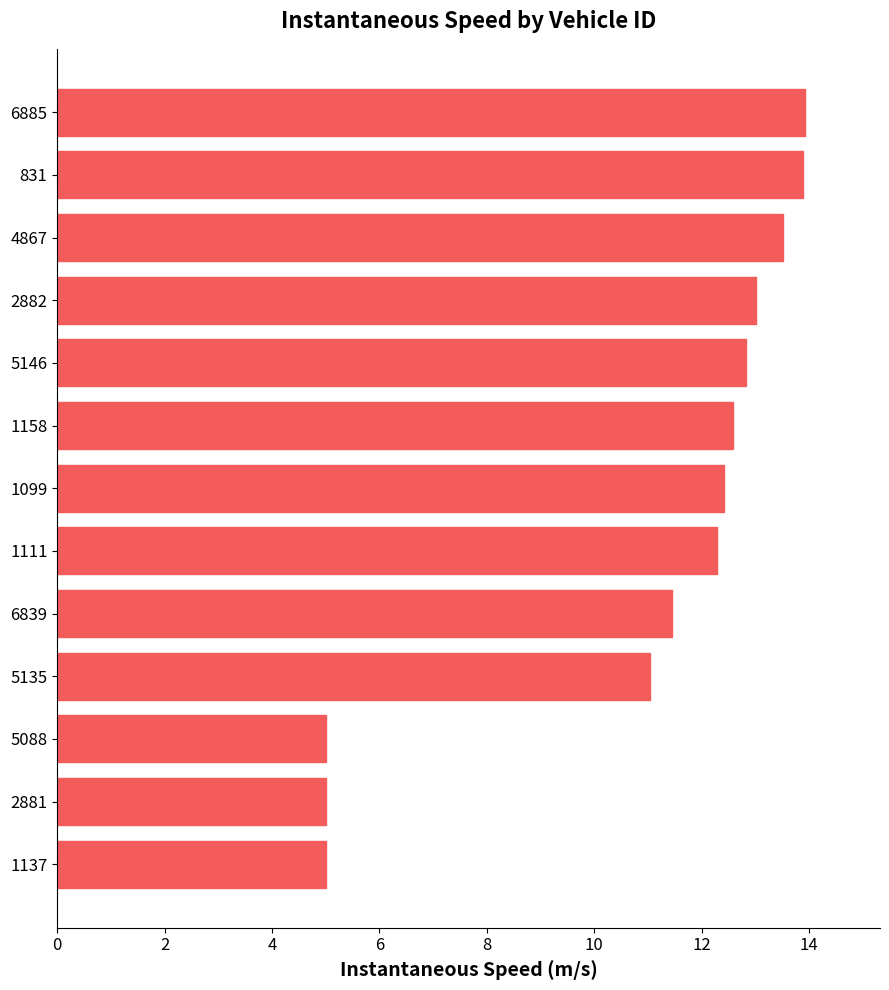

How many values are below 12?

5